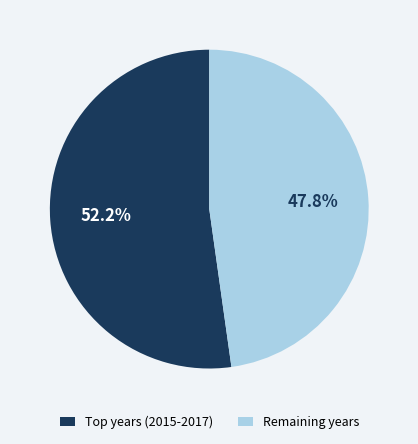

Which slice represents more than half of the pie?

Top years (2015-2017)